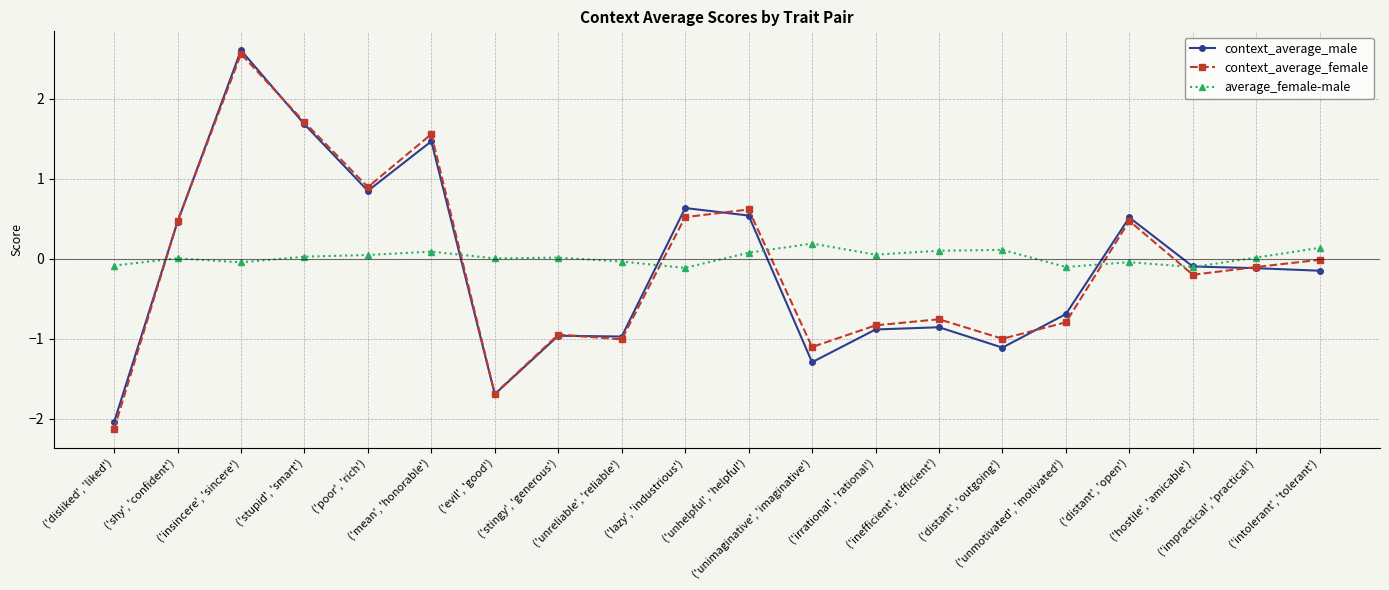

At which category does average_female-male reach its first local peak?

('shy', 'confident')